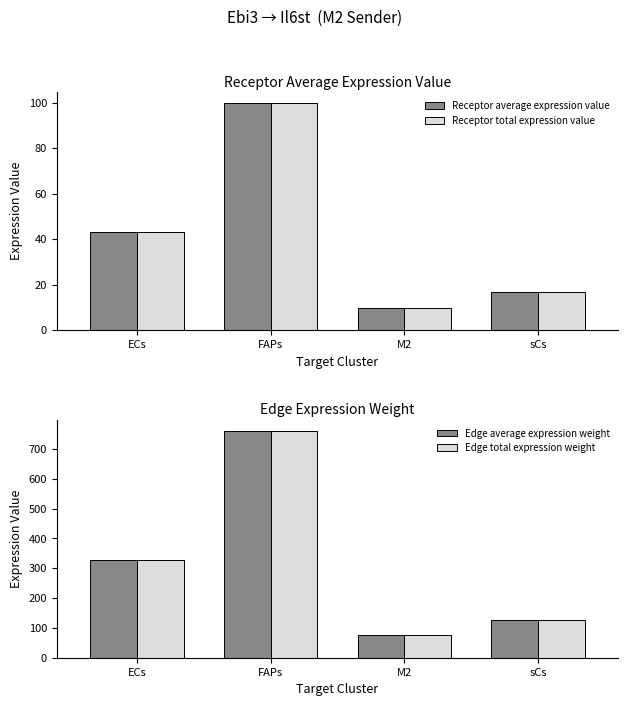

What position from the right is M2?

2